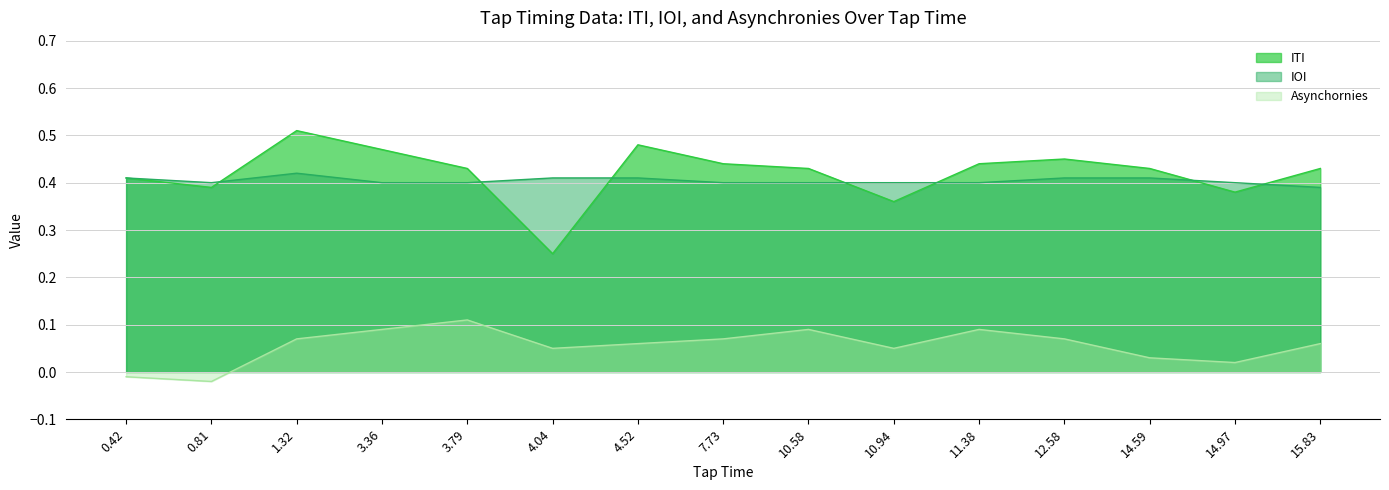

What is the value of the 6th point from the left?

0.2